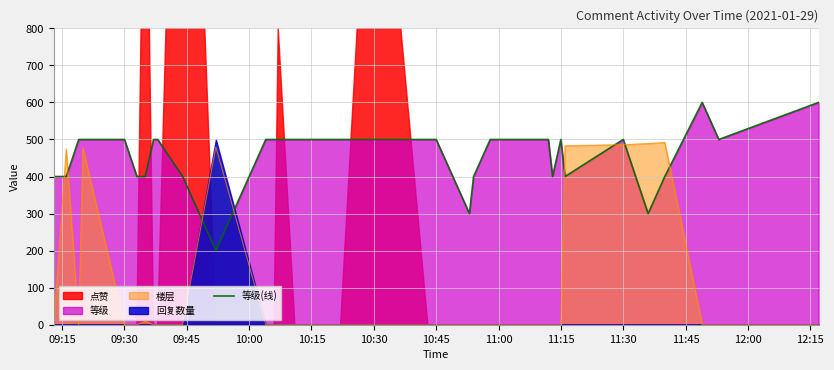

What is the maximum value for 等级(线)?

600